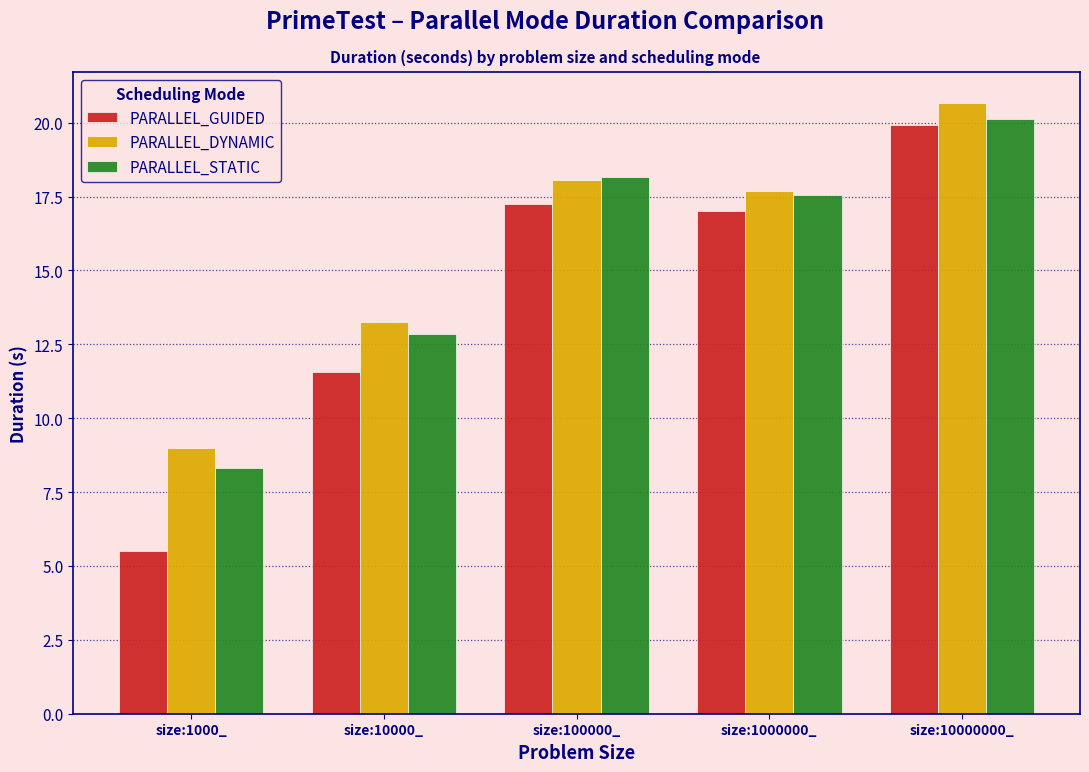

Reading right to left, extract all data points from this chart.

PARALLEL_GUIDED: size:10000000_=19.9	size:1000000_=17.0	size:100000_=17.3	size:10000_=11.6	size:1000_=5.5
PARALLEL_DYNAMIC: size:10000000_=20.7	size:1000000_=17.7	size:100000_=18.1	size:10000_=13.2	size:1000_=9.0
PARALLEL_STATIC: size:10000000_=20.1	size:1000000_=17.5	size:100000_=18.2	size:10000_=12.8	size:1000_=8.3